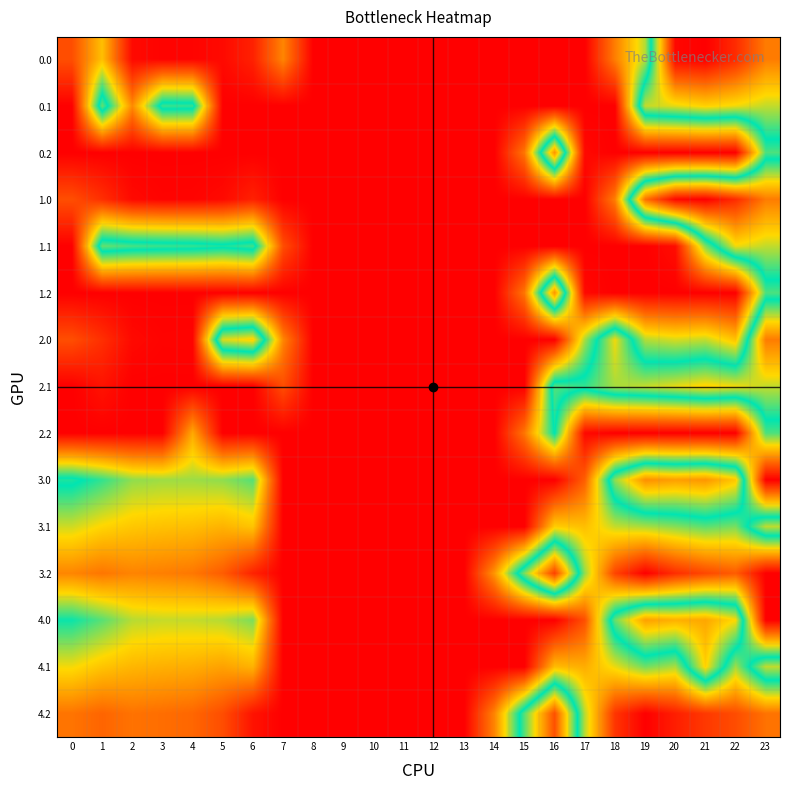

Reading left to right, extract all data points from this chart.

0.0: 0=82.0	1=190.2	2=10.3	3=4.4	4=4.9	5=10.8	6=35.0	7=136.4	8=0.0	9=0.0	10=0.0	11=0.0	12=0.0	13=0.0	14=0.0	15=0.0	16=0.0	17=0.0	18=129.6	19=244.5	20=629.9	21=638.4	22=592.3	23=511.3
0.1: 0=0.0	1=361.1	2=140.7	3=342.7	4=339.6	5=0.0	6=0.0	7=0.0	8=0.0	9=0.0	10=0.0	11=0.0	12=0.0	13=0.0	14=0.0	15=0.0	16=0.0	17=0.0	18=0.0	19=399.7	20=414.5	21=432.4	22=419.9	23=399.4
0.2: 0=0.0	1=0.0	2=0.0	3=0.0	4=0.0	5=0.0	6=0.0	7=0.0	8=0.0	9=0.0	10=0.0	11=0.0	12=0.0	13=0.0	14=0.0	15=122.2	16=490.2	17=9.5	18=0.0	19=0.0	20=0.0	21=0.0	22=0.0	23=287.5
1.0: 0=82.0	1=49.5	2=10.3	3=4.4	4=4.9	5=10.8	6=35.0	7=0.0	8=0.0	9=0.0	10=0.0	11=0.0	12=0.0	13=0.0	14=0.0	15=0.0	16=0.0	17=0.0	18=129.6	19=521.6	20=629.9	21=638.4	22=592.3	23=511.3
1.1: 0=0.0	1=361.1	2=347.9	3=342.7	4=339.6	5=329.5	6=345.2	7=81.6	8=0.0	9=0.0	10=0.0	11=0.0	12=0.0	13=0.0	14=0.0	15=0.0	16=0.0	17=0.0	18=0.0	19=0.0	20=14.5	21=268.4	22=419.9	23=399.4
1.2: 0=0.0	1=0.0	2=0.0	3=0.0	4=0.0	5=0.0	6=0.0	7=0.0	8=0.0	9=0.0	10=0.0	11=0.0	12=0.0	13=0.0	14=0.0	15=122.2	16=490.2	17=9.5	18=0.0	19=0.0	20=0.0	21=0.0	22=0.0	23=287.5
2.0: 0=82.0	1=49.5	2=10.3	3=4.4	4=4.9	5=410.8	6=435.0	7=136.4	8=0.0	9=0.0	10=0.0	11=0.0	12=0.0	13=0.0	14=0.0	15=0.0	16=0.0	17=250.3	18=420.0	19=244.5	20=229.8	21=238.4	22=192.3	23=511.3
2.1: 0=0.0	1=20.1	2=0.0	3=0.0	4=0.0	5=0.0	6=0.0	7=81.6	8=0.0	9=0.0	10=0.0	11=0.0	12=0.0	13=0.0	14=0.0	15=0.0	16=353.7	17=340.1	18=388.5	19=399.7	20=414.5	21=432.4	22=419.9	23=399.4
2.2: 0=0.0	1=0.0	2=0.0	3=0.0	4=169.1	5=0.0	6=0.0	7=0.0	8=0.0	9=0.0	10=0.0	11=0.0	12=0.0	13=0.0	14=0.0	15=122.2	16=321.2	17=9.5	18=0.0	19=0.0	20=0.0	21=0.0	22=0.0	23=287.5
3.0: 0=331.0	1=298.5	2=259.3	3=253.4	4=253.9	5=259.8	6=284.0	7=0.0	8=0.0	9=0.0	10=0.0	11=0.0	12=0.0	13=0.0	14=0.0	15=0.0	16=0.0	17=99.3	18=378.6	19=493.5	20=478.9	21=487.4	22=441.3	23=0.0
3.1: 0=233.6	1=210.1	2=196.9	3=191.7	4=188.6	5=178.5	6=194.2	7=0.0	8=0.0	9=0.0	10=0.0	11=0.0	12=0.0	13=0.0	14=0.0	15=0.0	16=202.7	17=189.1	18=237.5	19=248.7	20=263.5	21=281.4	22=268.9	23=398.7
3.2: 0=136.1	1=121.7	2=134.5	3=130.0	4=123.4	5=97.1	6=36.1	7=0.0	8=0.0	9=0.0	10=0.0	11=0.0	12=0.0	13=0.0	14=150.9	15=371.2	16=570.2	17=258.5	18=72.1	19=0.1	20=48.2	21=75.4	22=96.4	23=0.0
4.0: 0=315.0	1=282.5	2=243.3	3=237.4	4=237.9	5=243.8	6=268.0	7=0.0	8=0.0	9=0.0	10=0.0	11=0.0	12=0.0	13=0.0	14=0.0	15=0.0	16=0.0	17=83.3	18=362.6	19=477.5	20=462.9	21=471.4	22=425.3	23=0.0
4.1: 0=217.6	1=194.1	2=180.9	3=175.7	4=172.6	5=162.5	6=178.2	7=0.0	8=0.0	9=0.0	10=0.0	11=0.0	12=0.0	13=0.0	14=0.0	15=0.0	16=186.7	17=173.1	18=221.5	19=272.3	20=247.5	21=432.4	22=252.9	23=399.4
4.2: 0=120.1	1=105.7	2=118.5	3=114.0	4=107.4	5=81.1	6=20.1	7=0.0	8=0.0	9=0.0	10=0.0	11=0.0	12=0.0	13=0.0	14=134.9	15=355.2	16=554.2	17=242.5	18=56.1	19=0.0	20=32.2	21=59.4	22=80.4	23=118.8